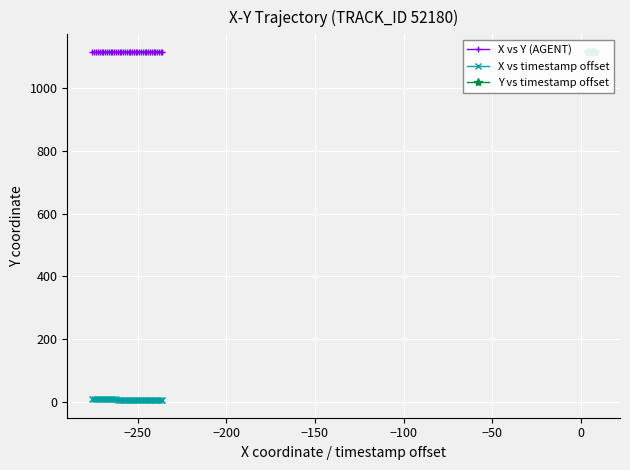

How many data points in X vs timestamp offset are less than 6?

20